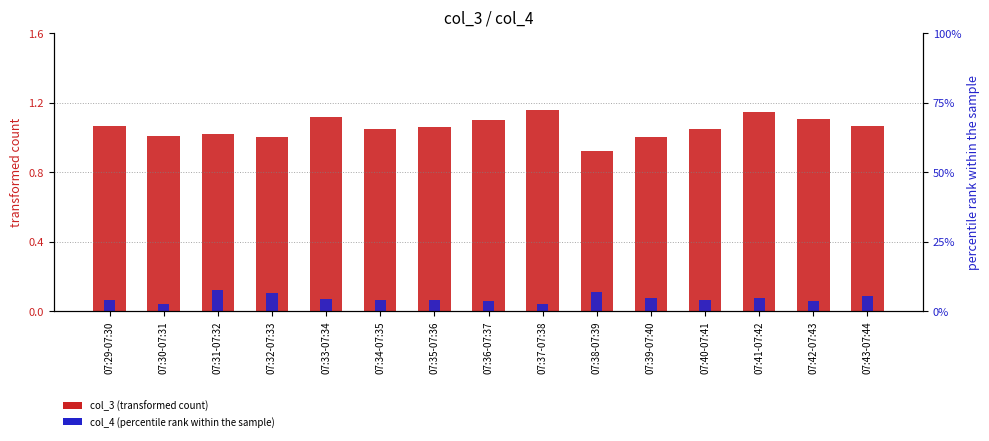

At 07:30-07:31, list the series in order from smallest to largest.

col_4 (scaled), col_3 (scaled)